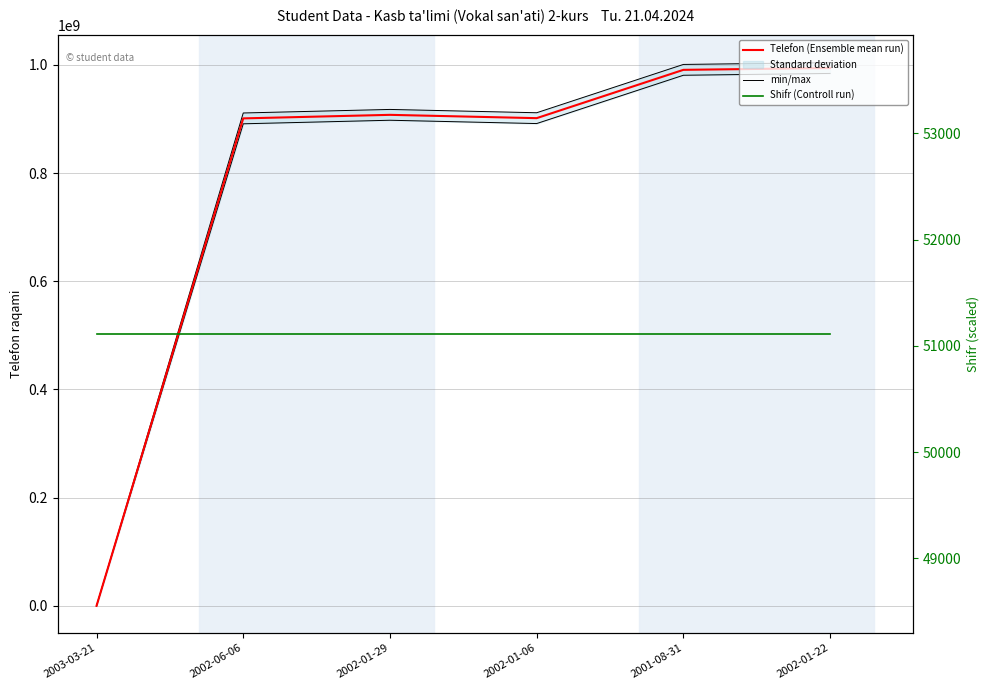

At which label does Telefon (Ensemble mean run) first exceed 907800216?

2001-08-31